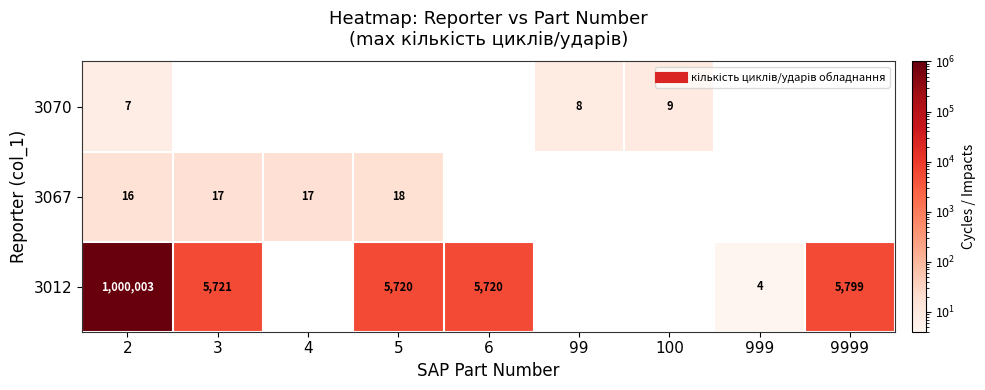

The 3067 series shows 17.0 at 4. True or false?

True